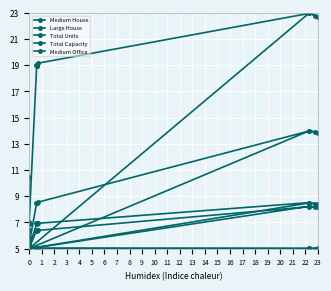

Is this an area chart (filled region under the line)?

No